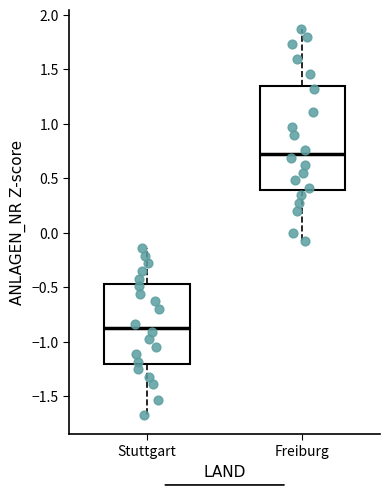

Where is the upper edge of the box for Stuttgart on the y-axis? The values are not printed on the chart, so give them approximately, as read against the axis.

-0.45